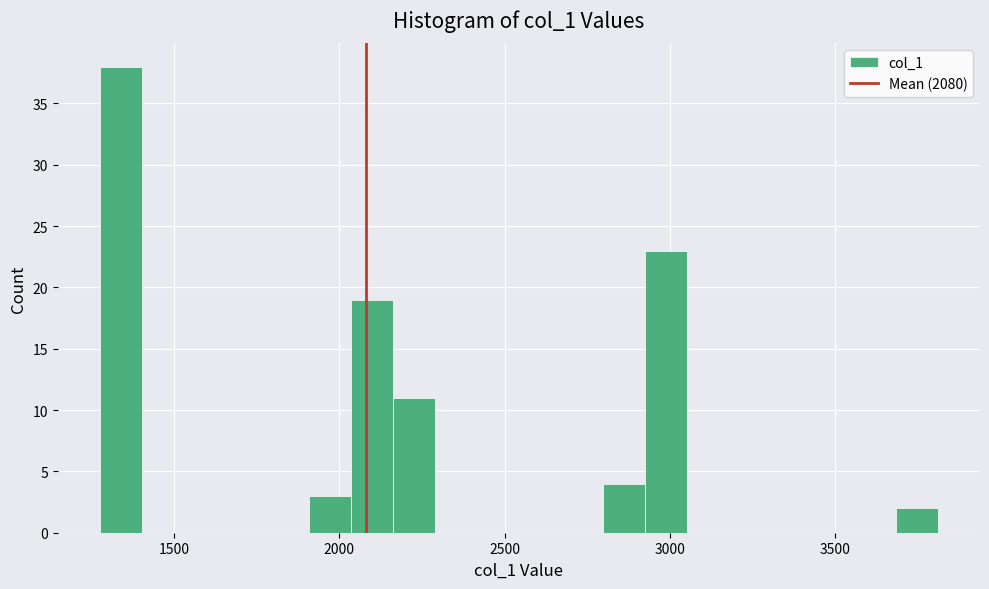

Read against the x-axis, roughly where is the centre of the tallest bar?

1350